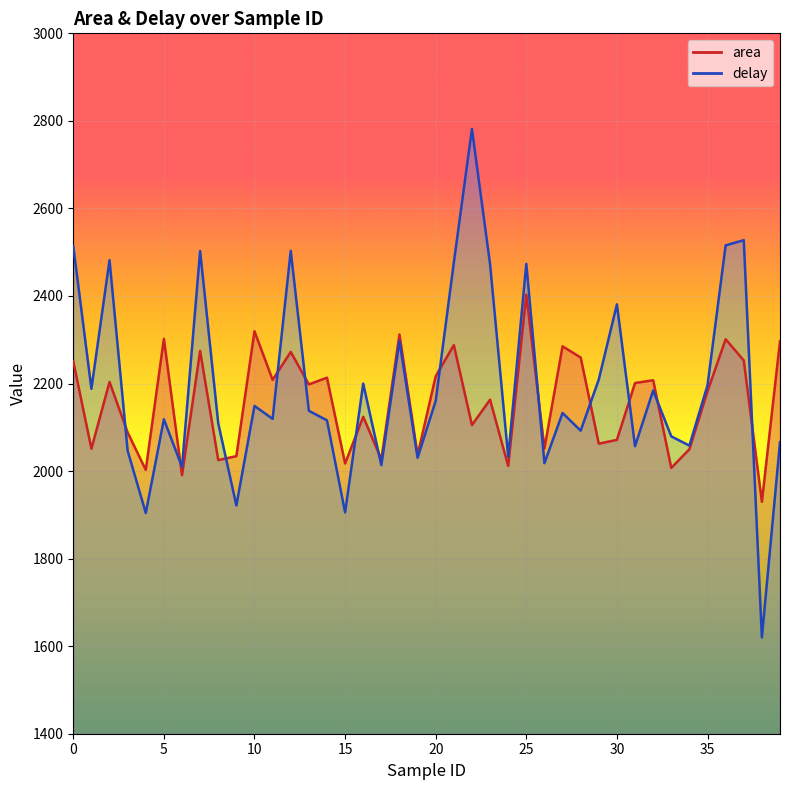

What is the sum of the area values at 12 and 34?

4322.0